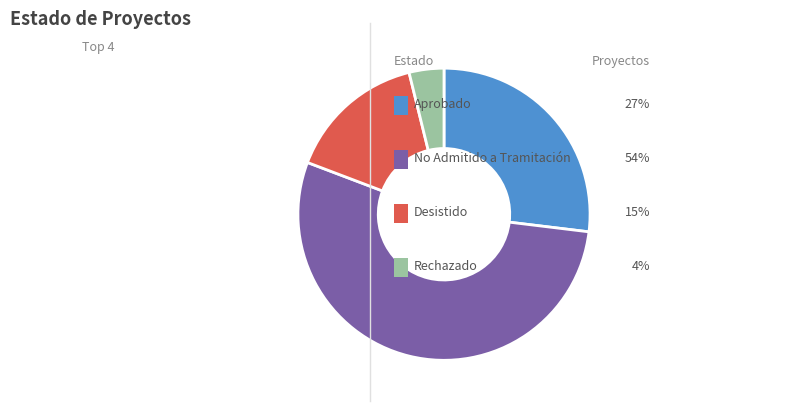

Is there any slice that represents more than half of the pie?

Yes